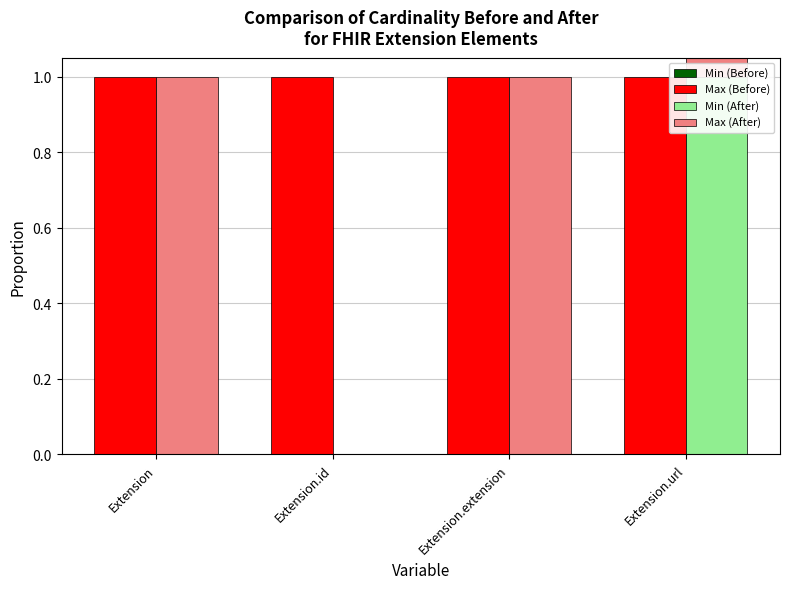

Rank the series at Extension.id from lowest to highest value.

Min (Before), Min (After), Max (After), Max (Before)